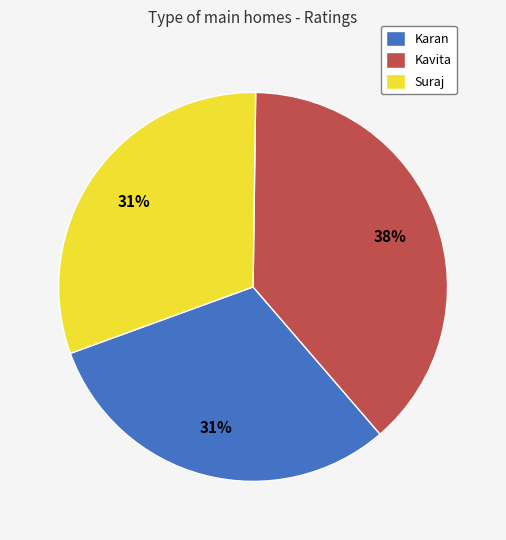

True or false: Kavita accounts for 38% of the total.

True